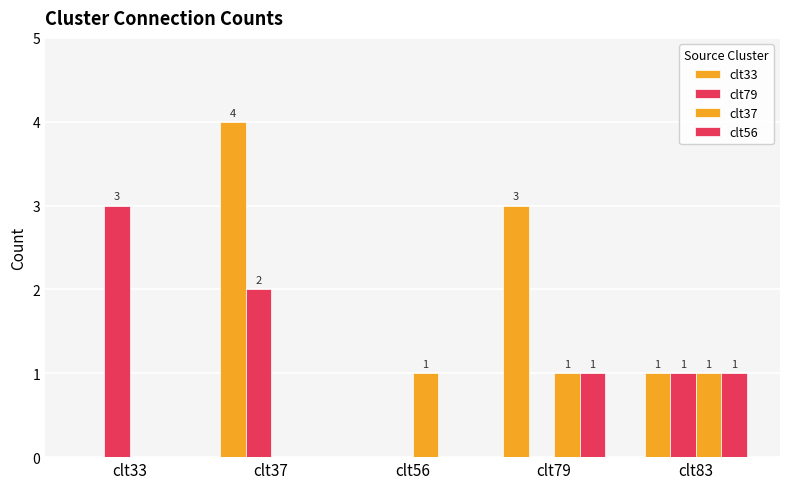

What is the value of the clt33 bar at the 5th from the left?

1